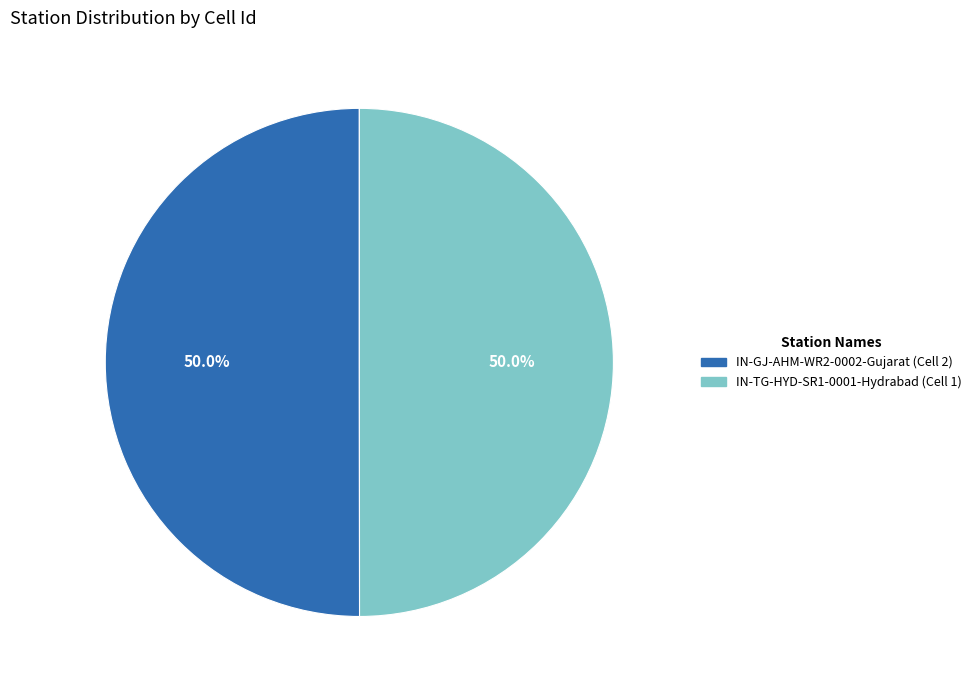

What is the ratio of the value at IN-TG-HYD-SR1-0001-Hydrabad (Cell 1) to the value at IN-GJ-AHM-WR2-0002-Gujarat (Cell 2)?

1.0